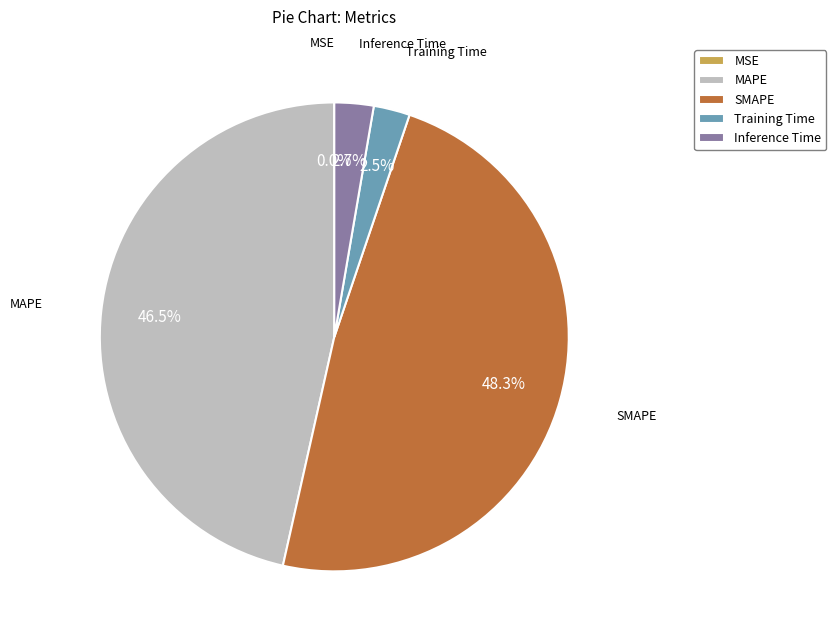

Which has a higher value, Inference Time or MAPE?

MAPE